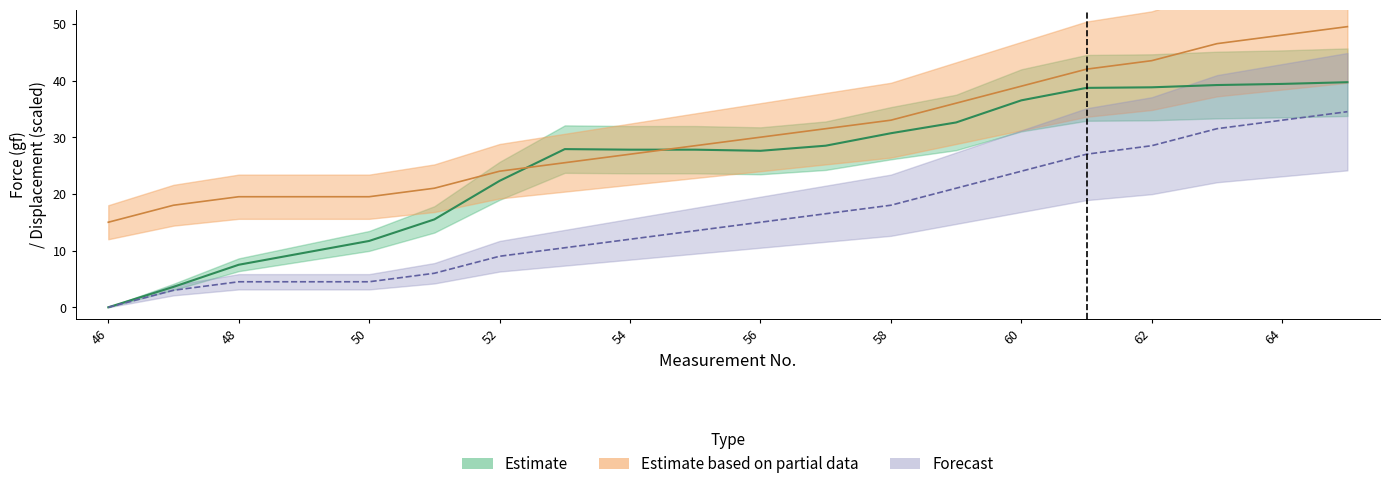

True or false: Displacement and Mod_Dis intersect in this chart.

False